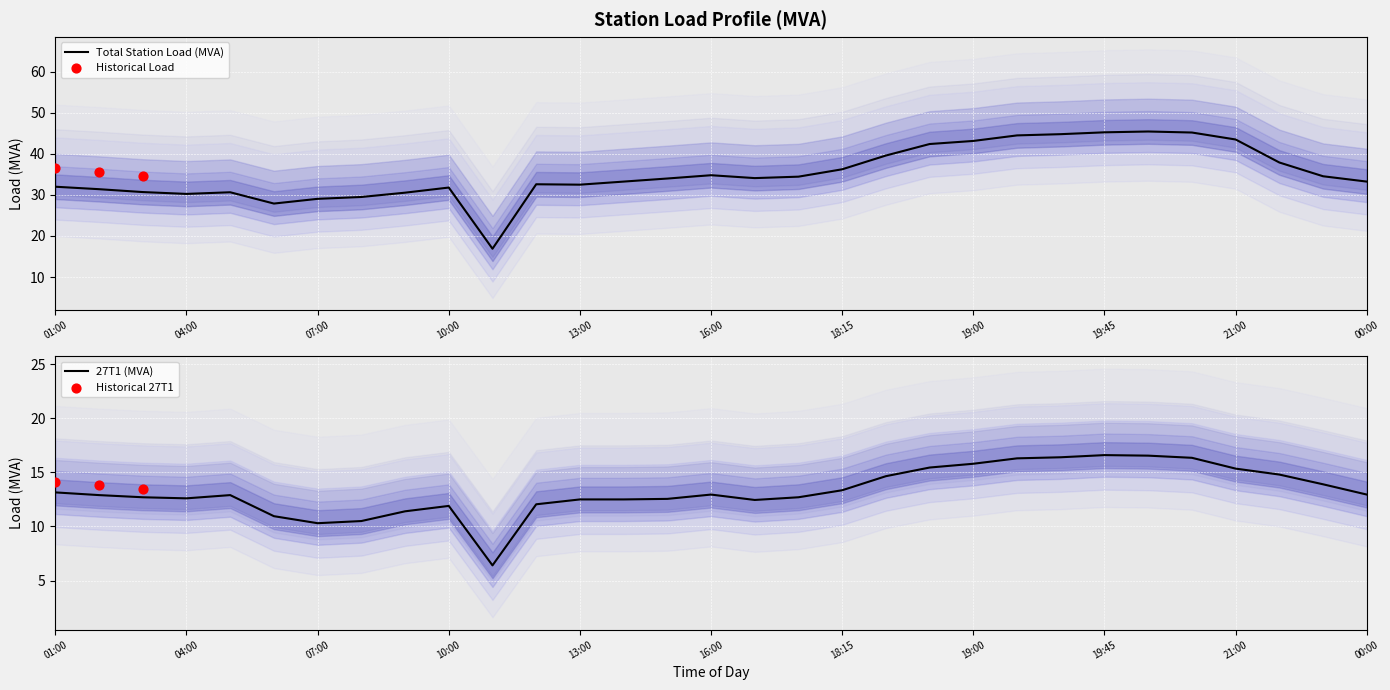

What is the highest value of the Total Station Load (MVA) series?

45.5